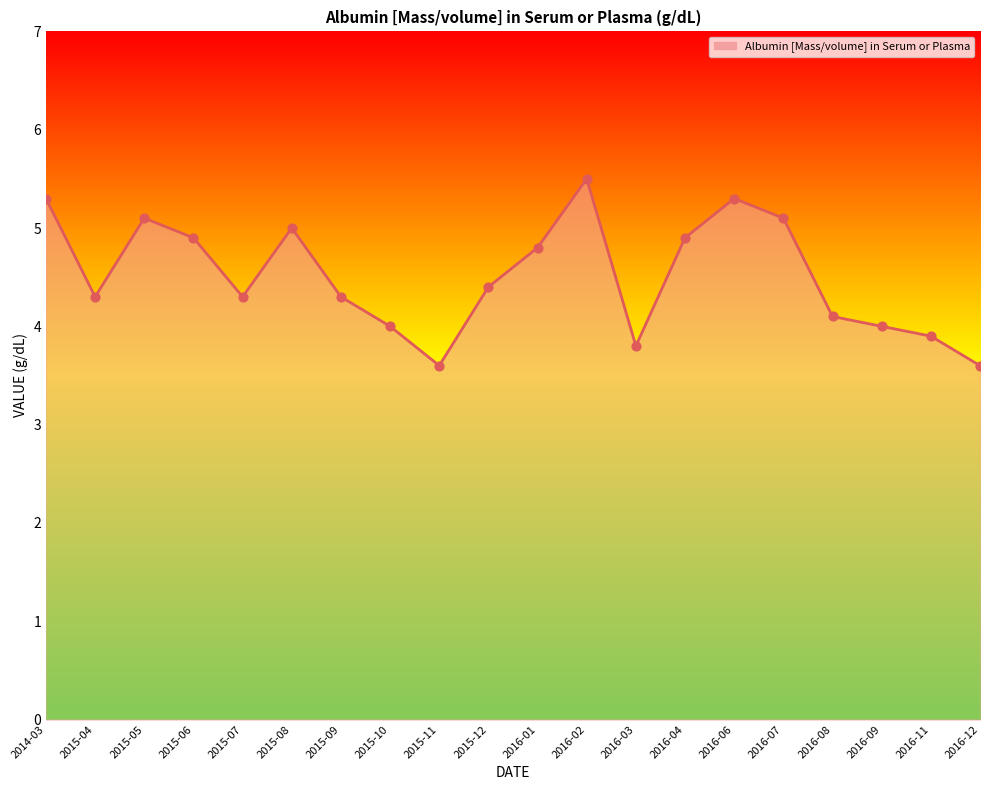

What is the change in value from 2016-01 to 2016-09?

-0.8